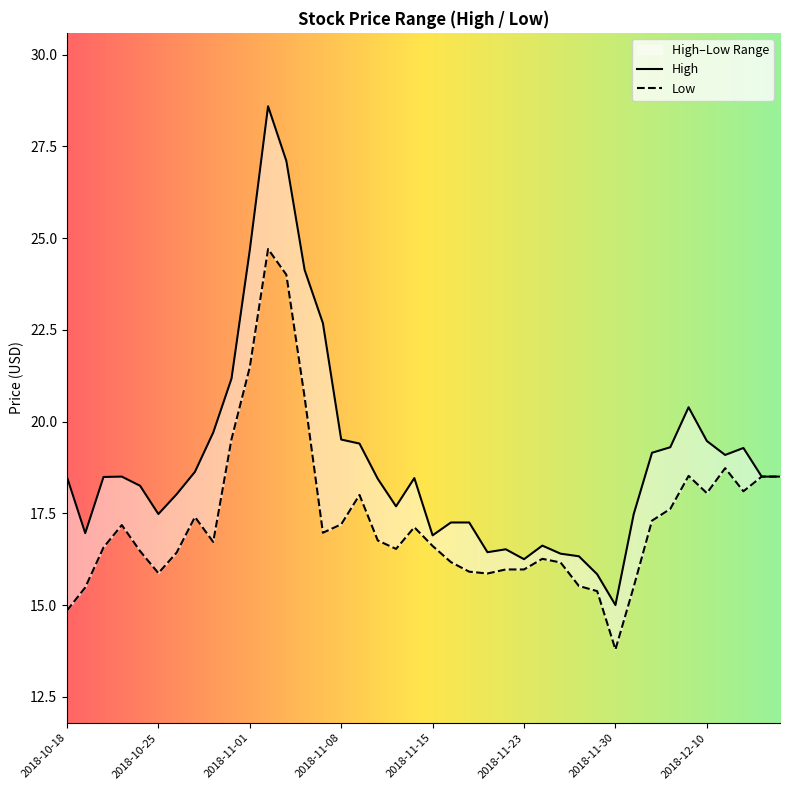

True or false: High has more than 2 points higher than both neighbors.

True